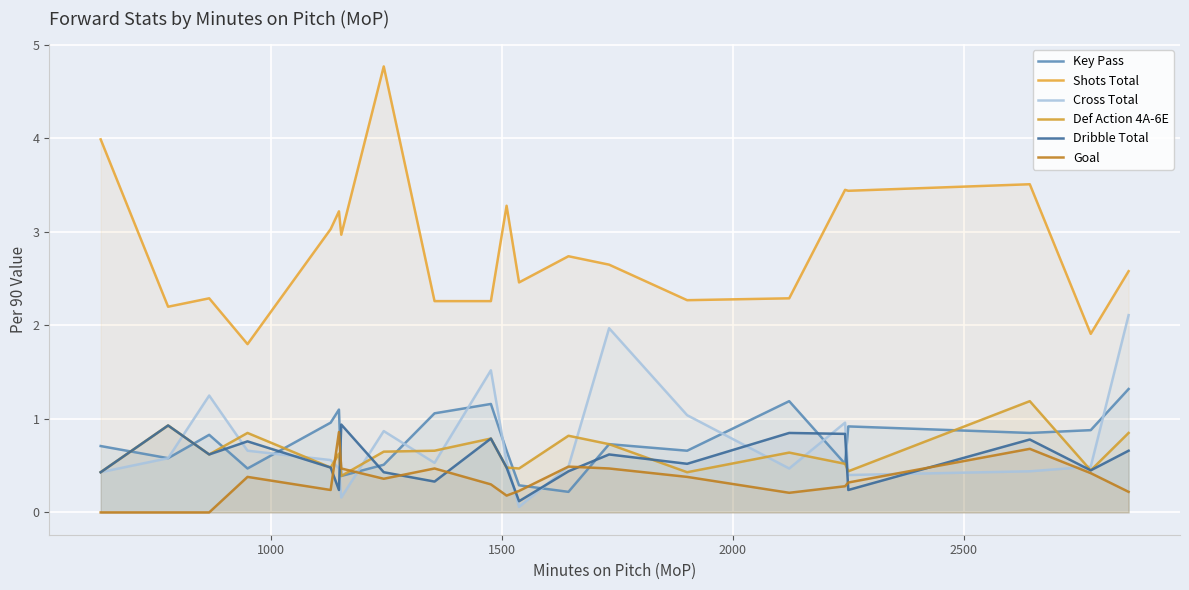

In Goal, how many points are lower than both neighbors (excluding endpoints)?

4